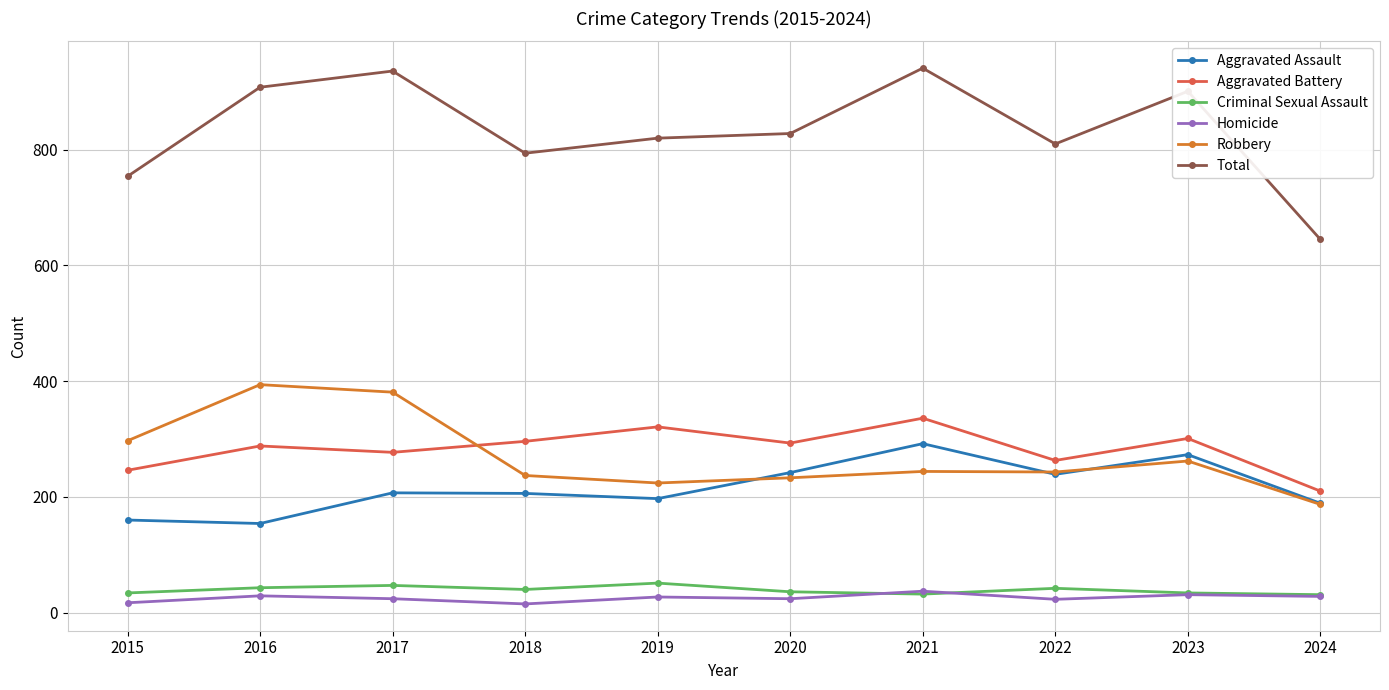

Is it true that Homicide equals 24 at 2017?

True